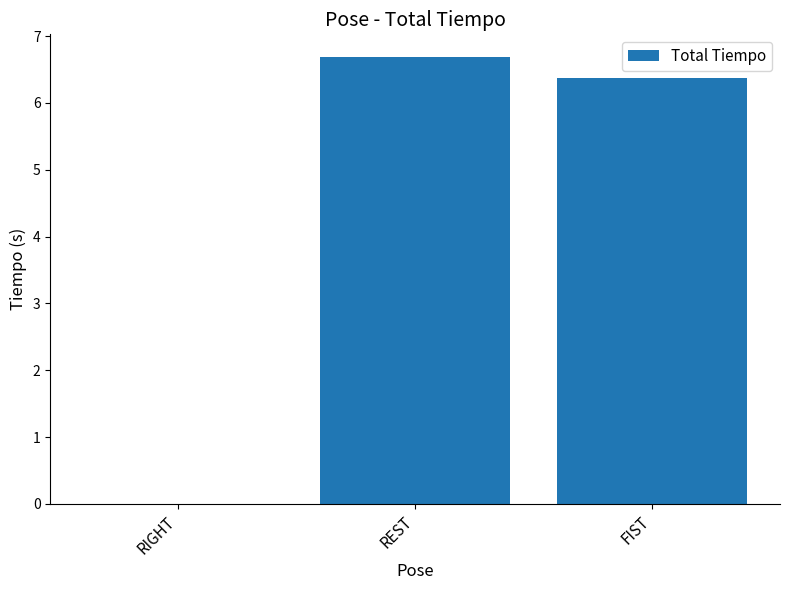

Count the number of categories in the chart.

3